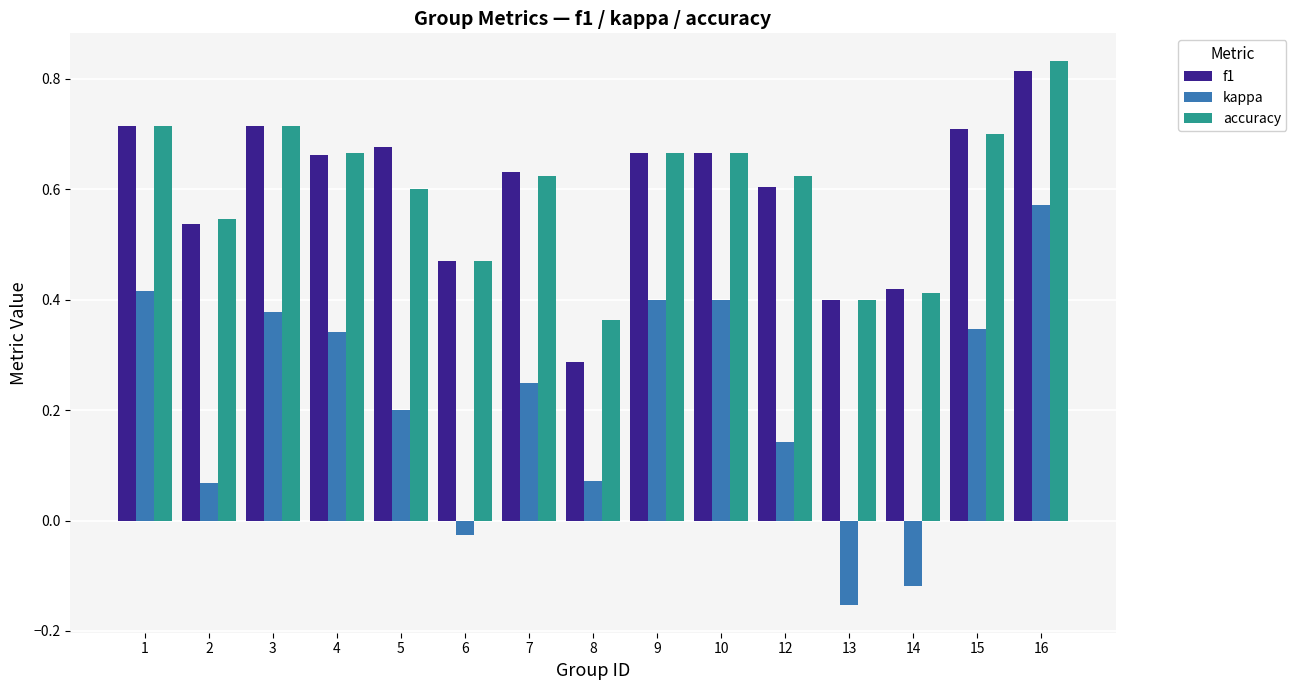

What is the sum of the accuracy values at 7 and 1?

1.3